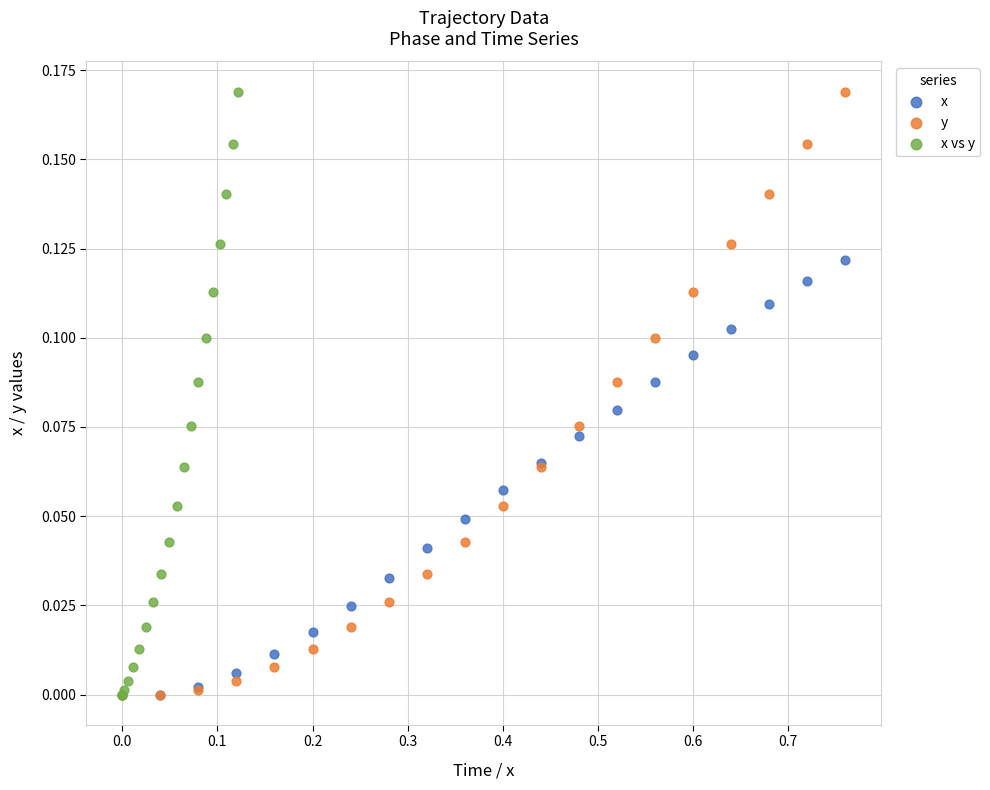

What are all the series names shown in the legend?

x, y, x vs y